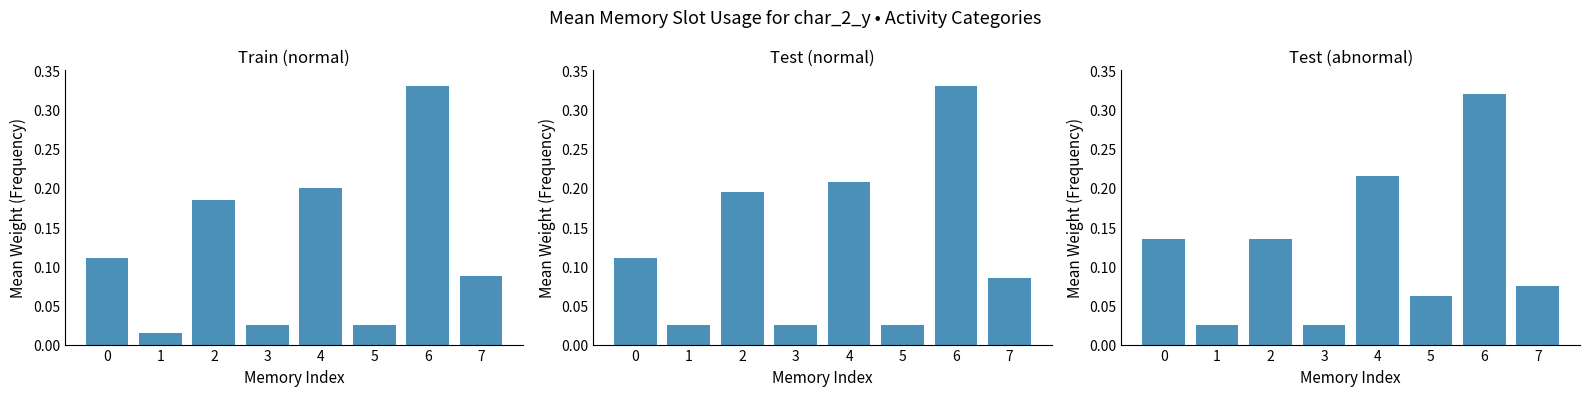

At which label is Test (abnormal) closest to 0?

1